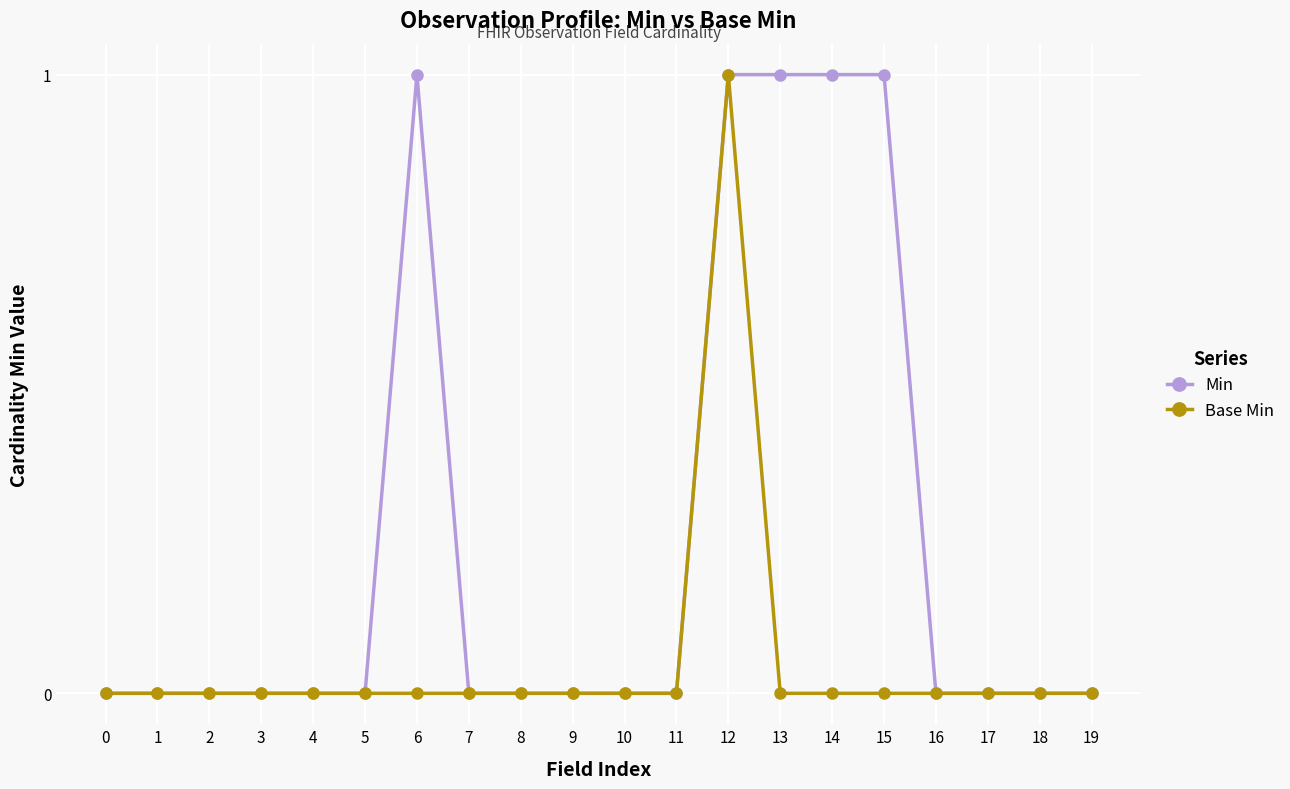

Count the Min values in the range 0 to 1.

20